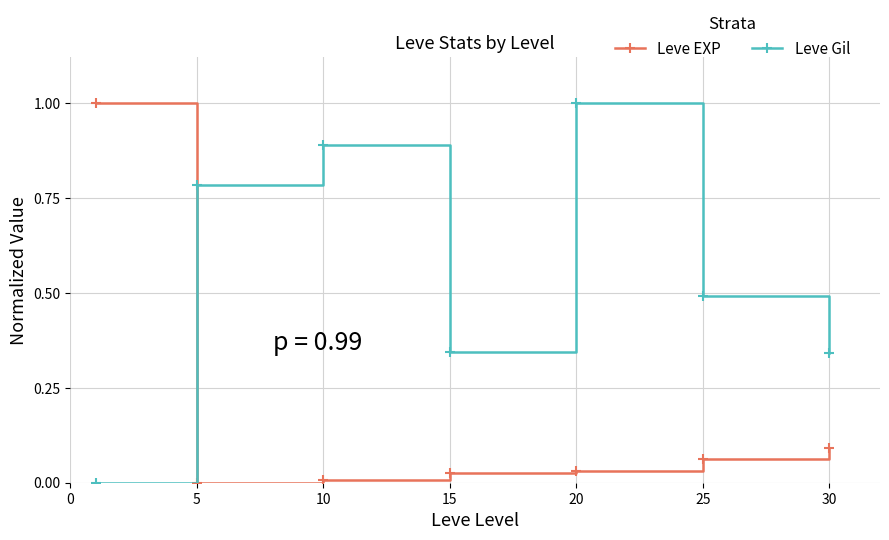

How many times do Leve Gil and Leve EXP cross each other?

1